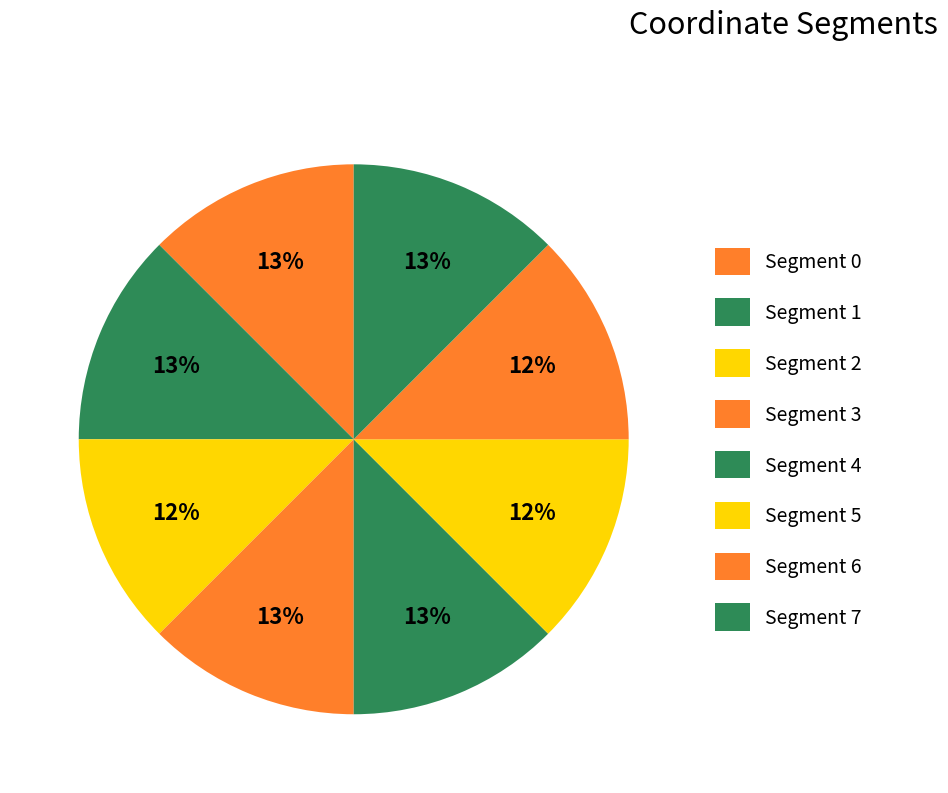

Count the number of slices in the pie.

8